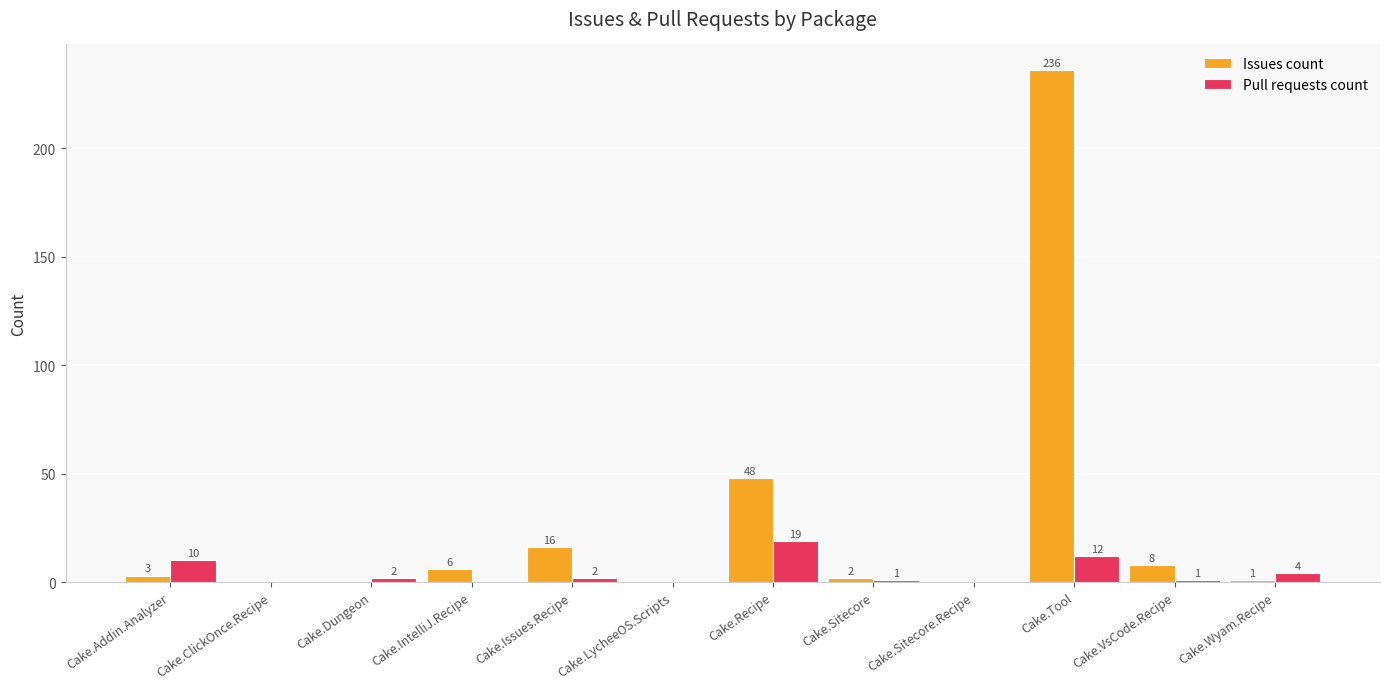

What is the total value across all series at Cake.Sitecore?

3